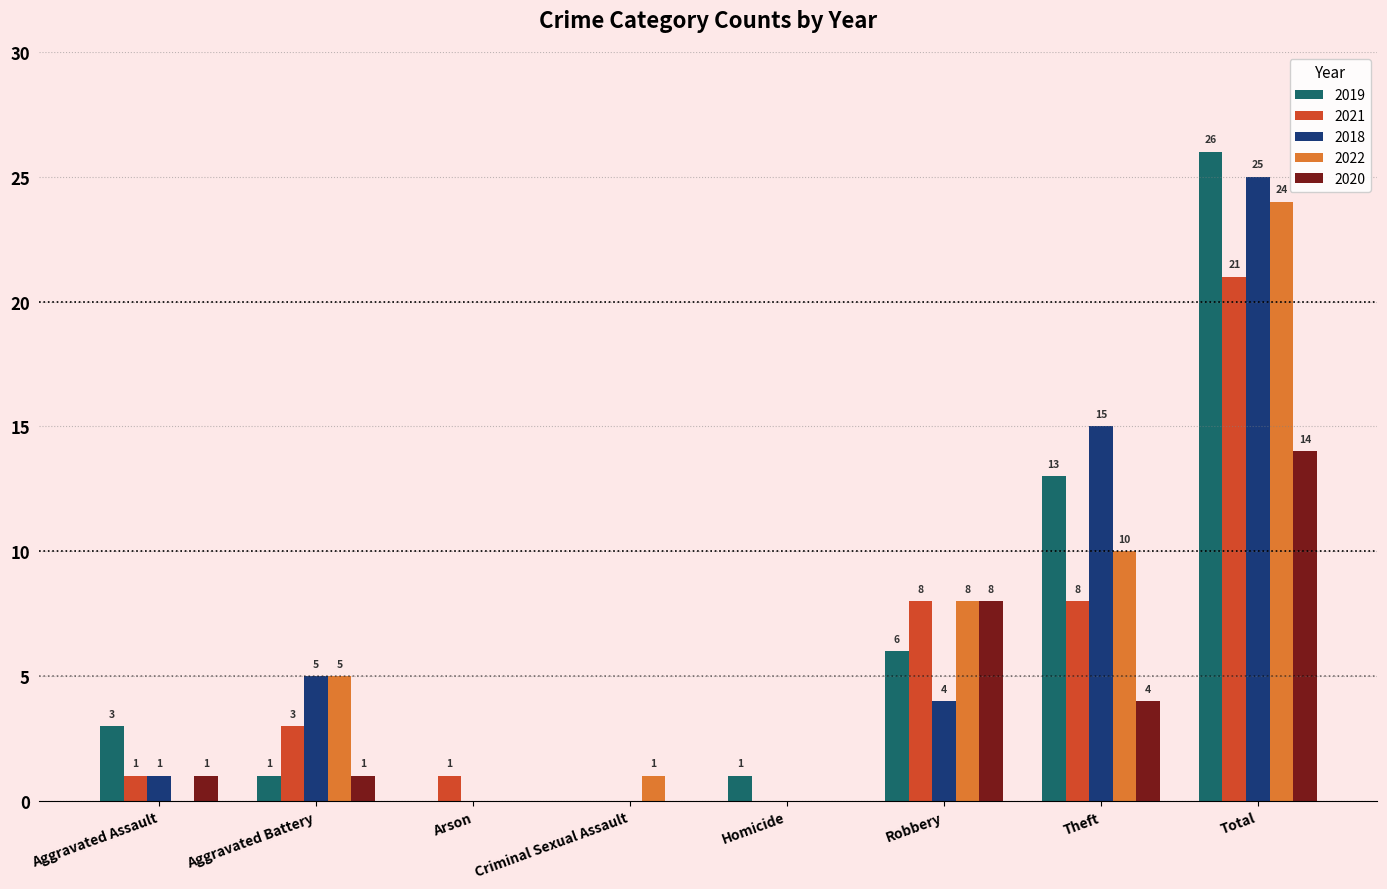

True or false: 2018 has a value of 2 at Aggravated Battery.

False